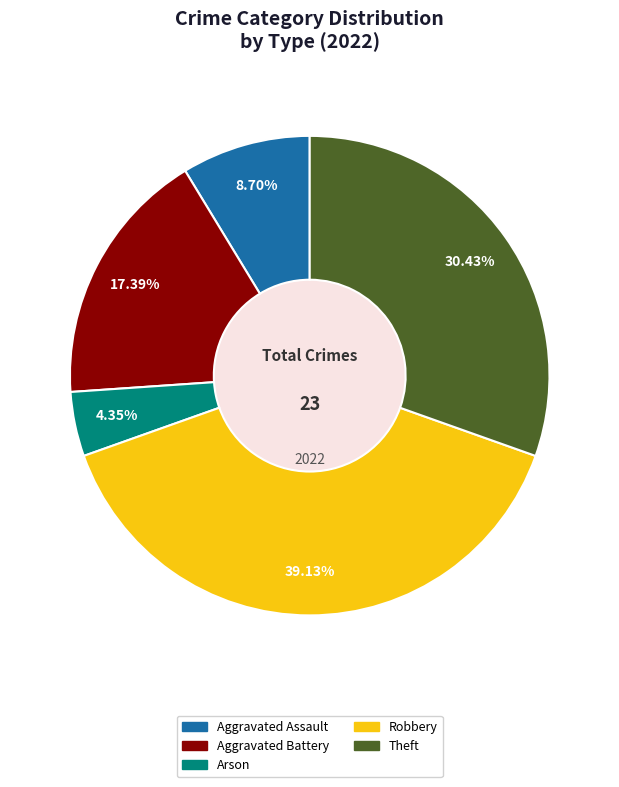

How many segments does this pie chart have?

5